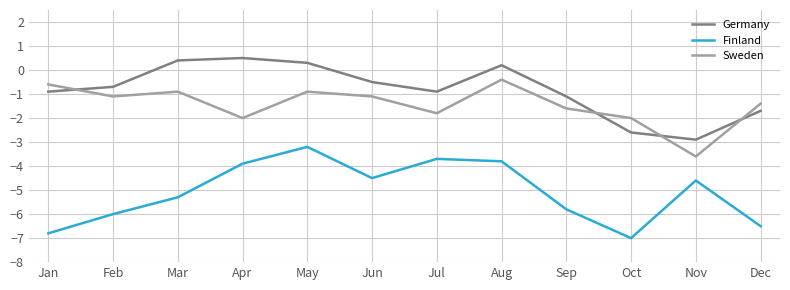

At which category does Germany reach its first local peak?

Apr